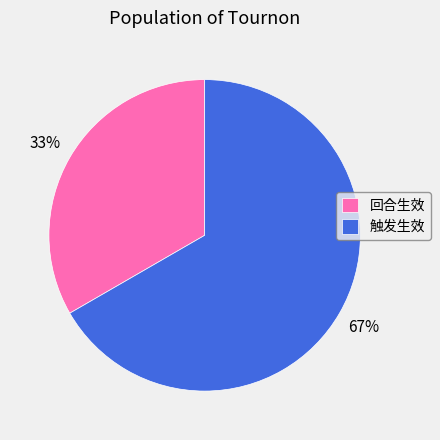

What percentage is the 回合生效 slice, to the nearest percent?

33%